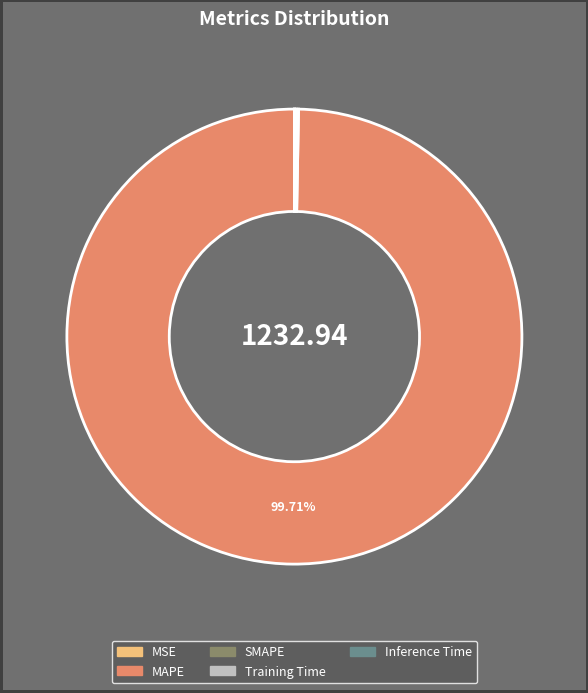

What is the largest slice in the pie chart?

MAPE